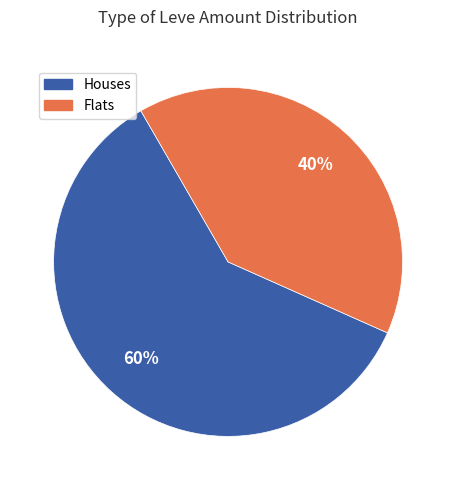

To the nearest percent, what is the difference between the largest and smallest slice percentages?

20%